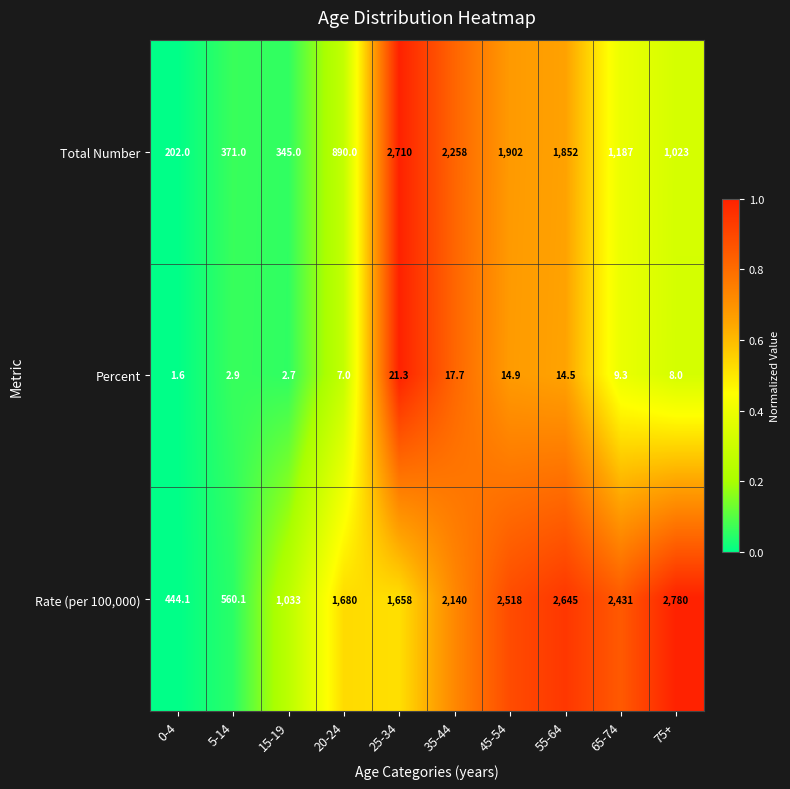

Which series changed the most between 5-14 and 20-24?

Rate (per 100,000)